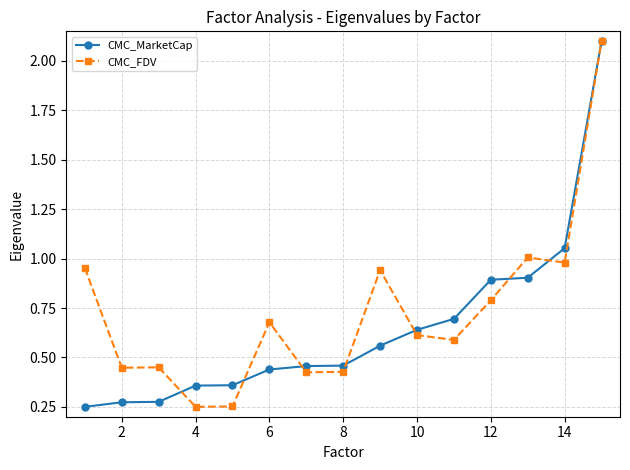

What is the value of the CMC_MarketCap point at the 15th from the left?

2.1